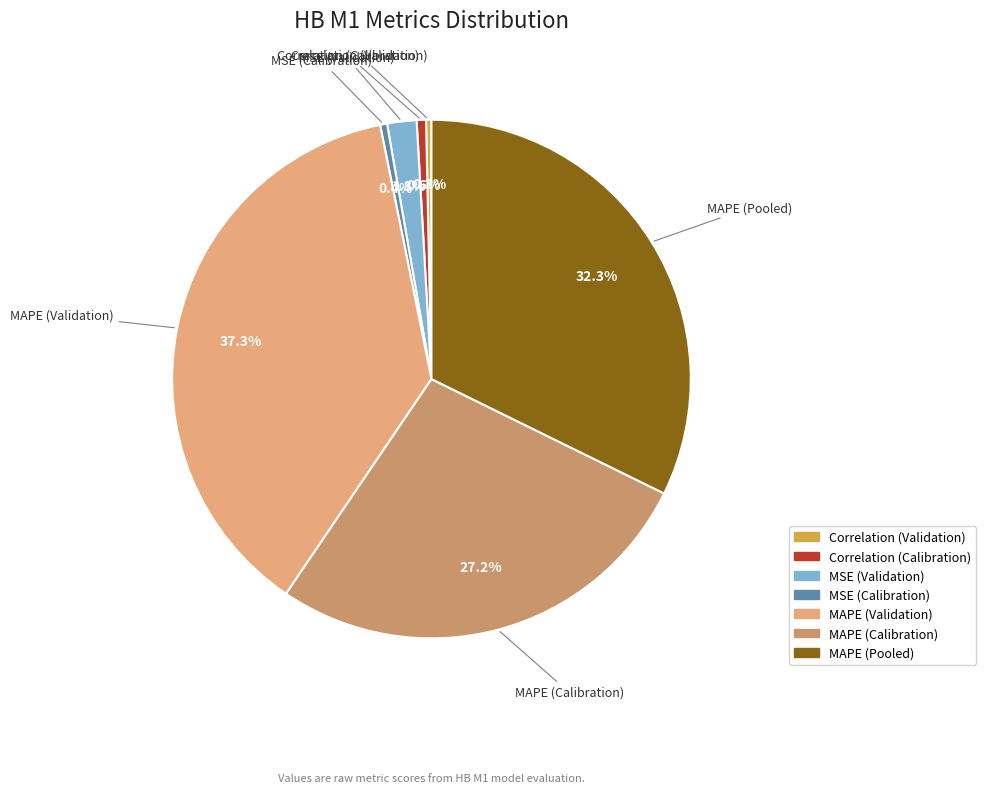

What is the ratio of the value at MAPE (Pooled) to the value at MAPE (Calibration)?

1.2